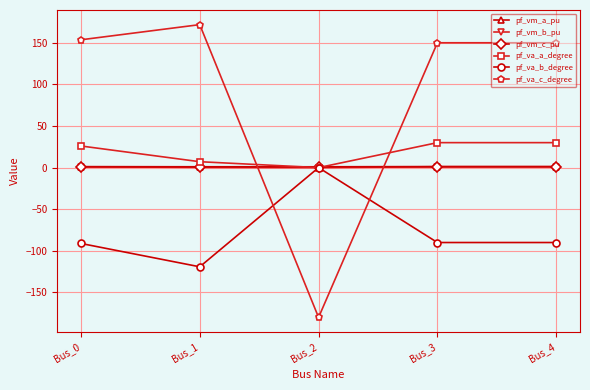

Which series has the largest total across all categories?

pf_va_c_degree